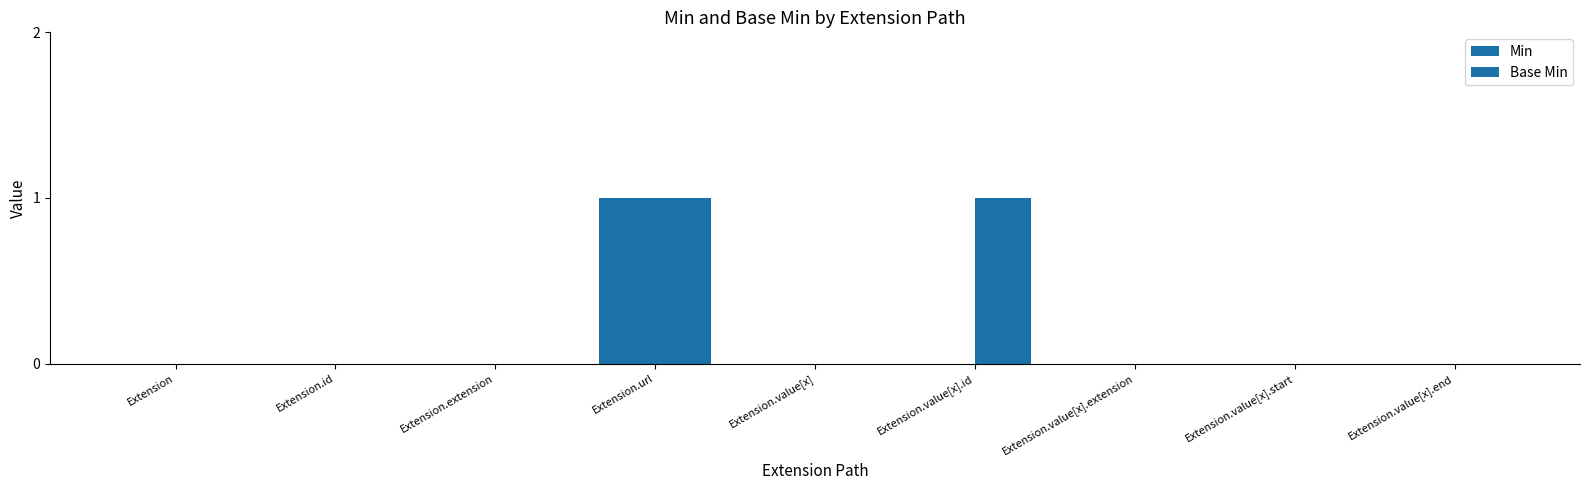

True or false: Base Min has a value of -1 at Extension.value[x].end.

False